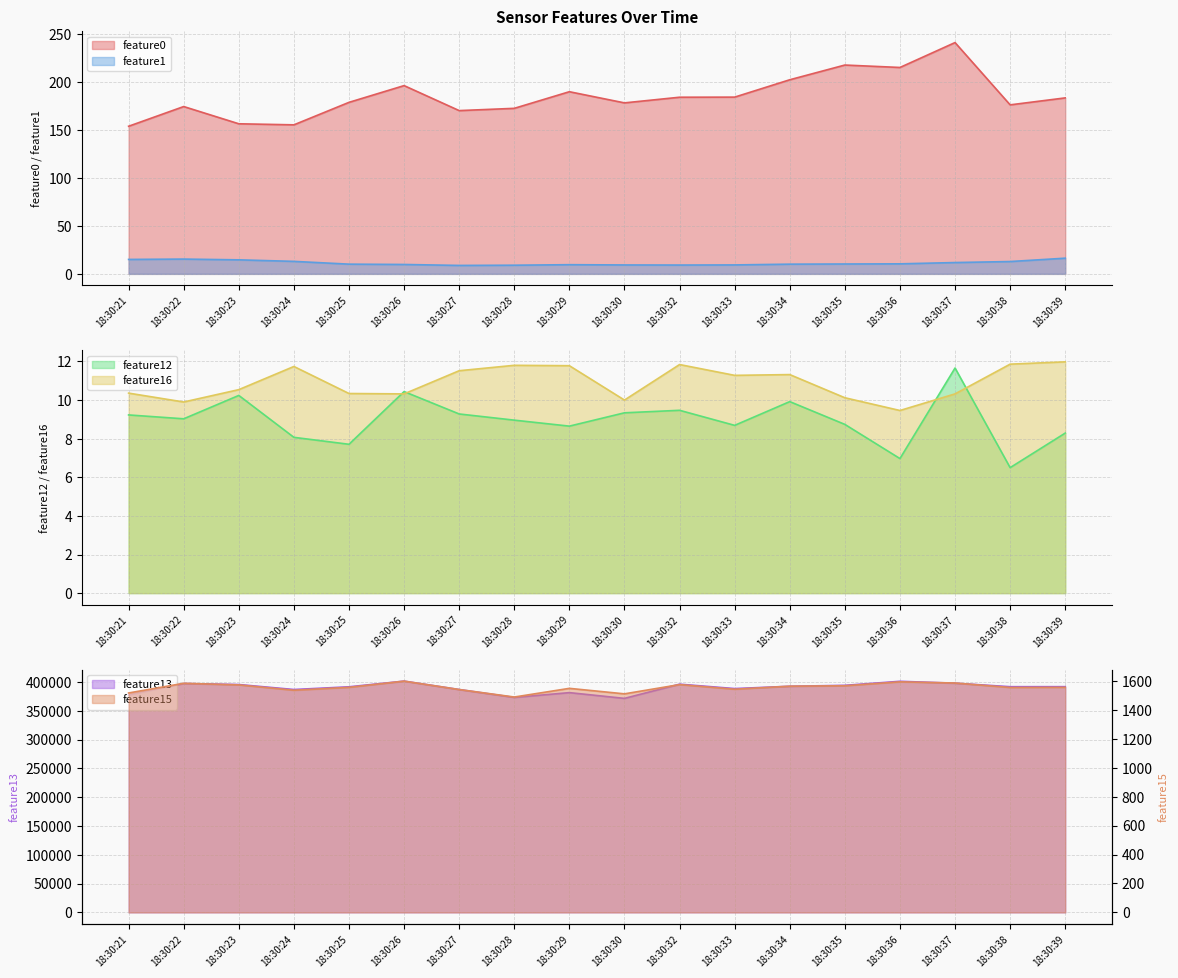

Reading left to right, transcribe all the data shown in this chart.

feature0: 153.9	174.5	156.5	155.4	178.8	196.3	170.2	172.6	189.9	178.3	184.2	184.3	202.4	217.7	215.2	241.2	176.2	183.5
feature1: 15.1	15.4	14.6	13.0	10.1	9.8	8.8	9.0	9.6	9.3	9.2	9.3	10.1	10.3	10.4	11.8	12.8	16.4
feature12: 9.2	9.0	10.2	8.1	7.7	10.4	9.3	9.0	8.7	9.3	9.5	8.7	9.9	8.7	7.0	11.7	6.5	8.3
feature13: 377660.0	397485.0	395738.0	387107.0	391801.0	401668.0	387046.0	373340.0	381688.0	371695.0	396361.0	388734.0	392723.0	394349.0	401354.0	398056.0	391978.0	392023.0
feature15: 1517.0	1584.0	1573.0	1536.0	1556.0	1599.0	1541.0	1489.0	1549.0	1511.0	1575.0	1543.0	1564.0	1567.0	1594.0	1586.0	1555.0	1556.0
feature16: 10.4	9.9	10.5	11.7	10.3	10.3	11.5	11.8	11.8	10.0	11.8	11.3	11.3	10.1	9.5	10.3	11.9	12.0